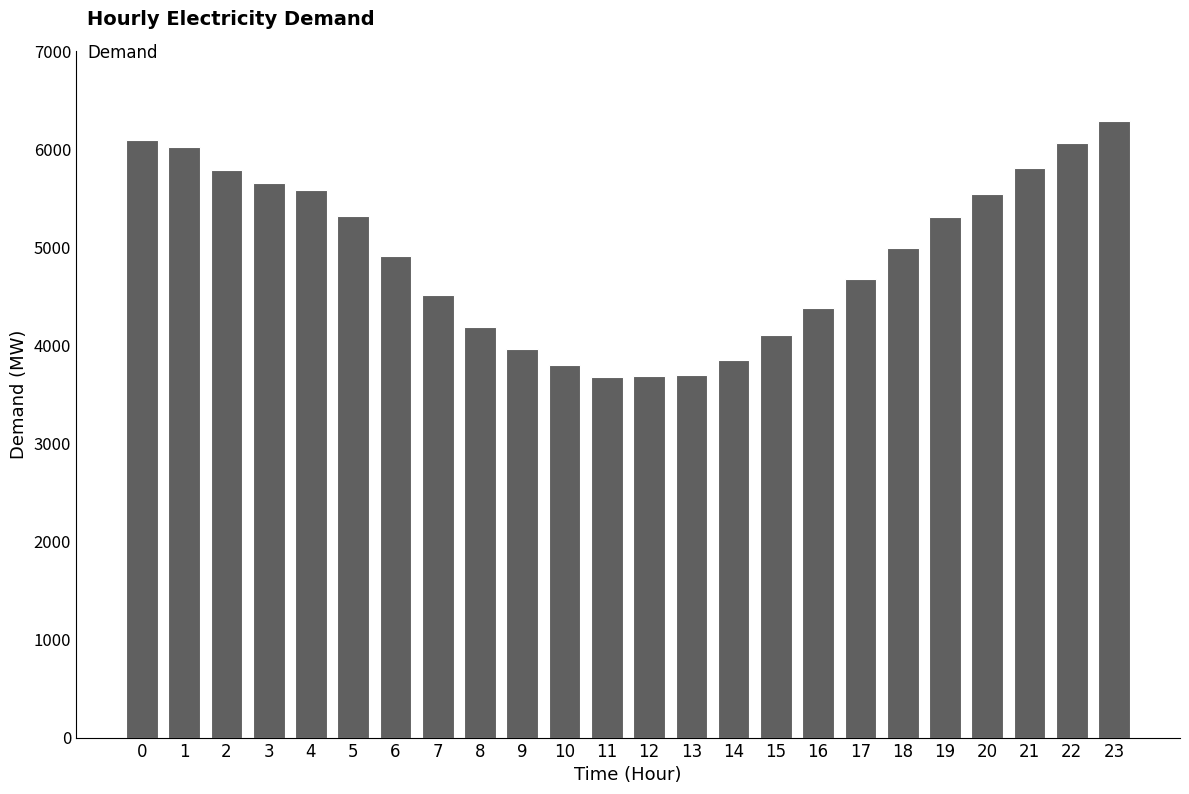

What is the change in value from 11 to 23?

+2602